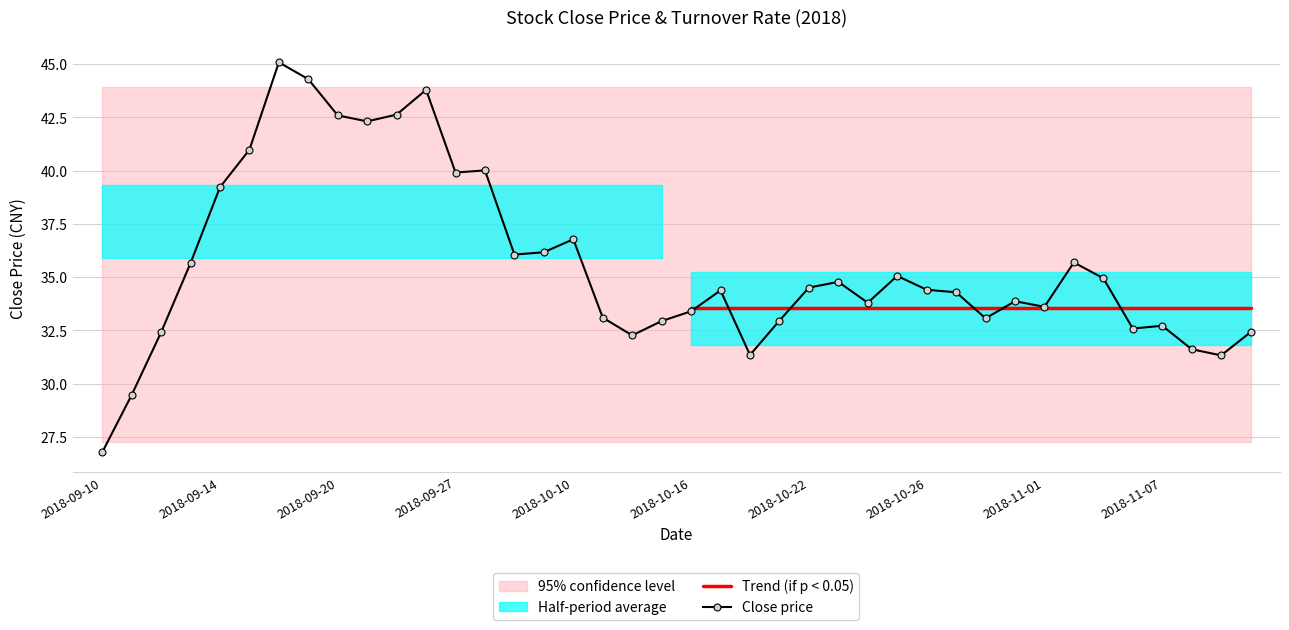

Between 2018-10-25 and 2018-09-26, which is larger?

2018-09-26